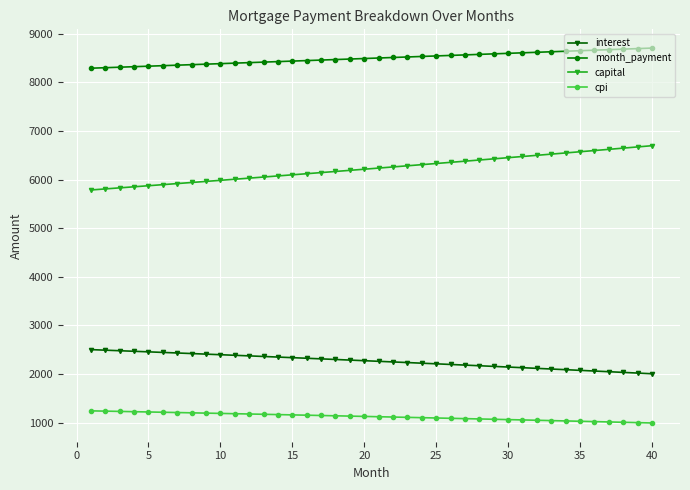

Which series has the largest total across all categories?

month_payment